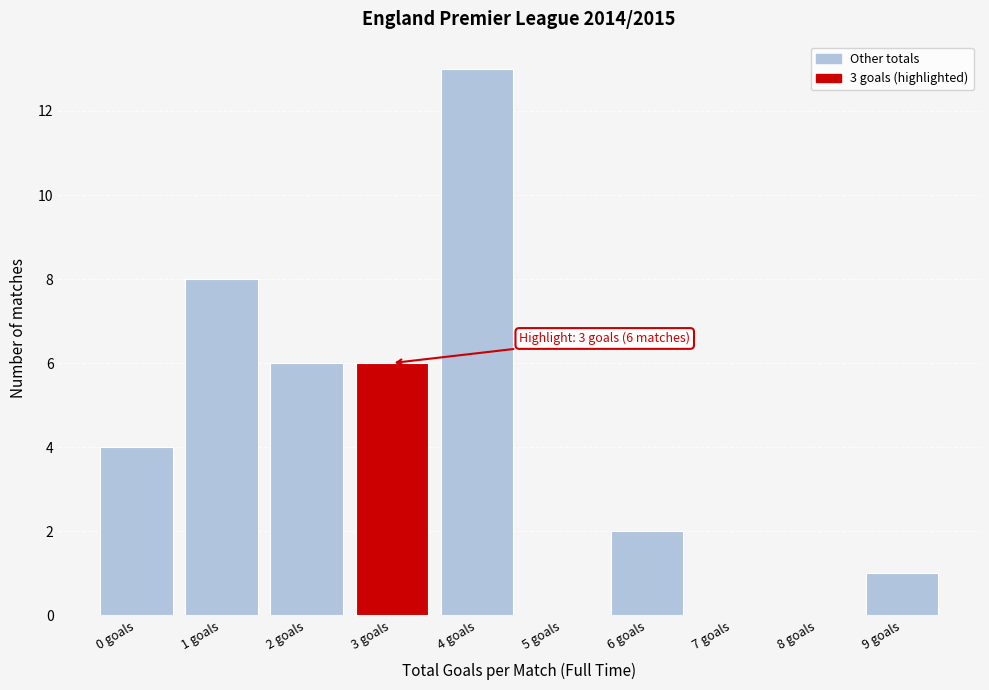

Which range on the x-axis has the tallest bar?

3.5 to 4.5